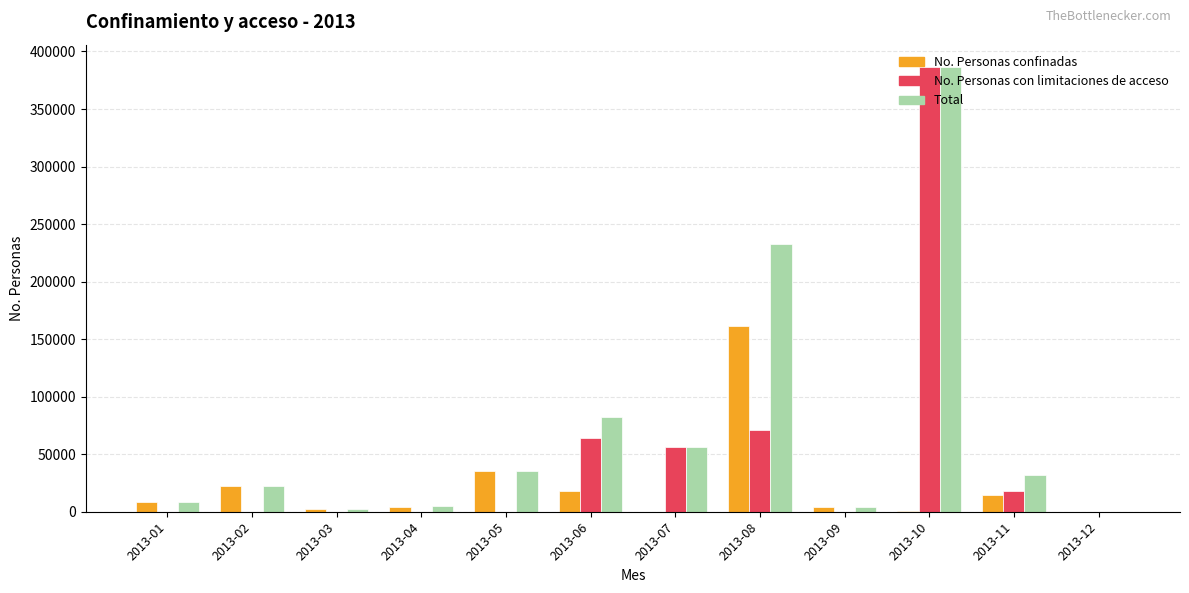

The value of Total at 2013-12 is 0. True or false?

True